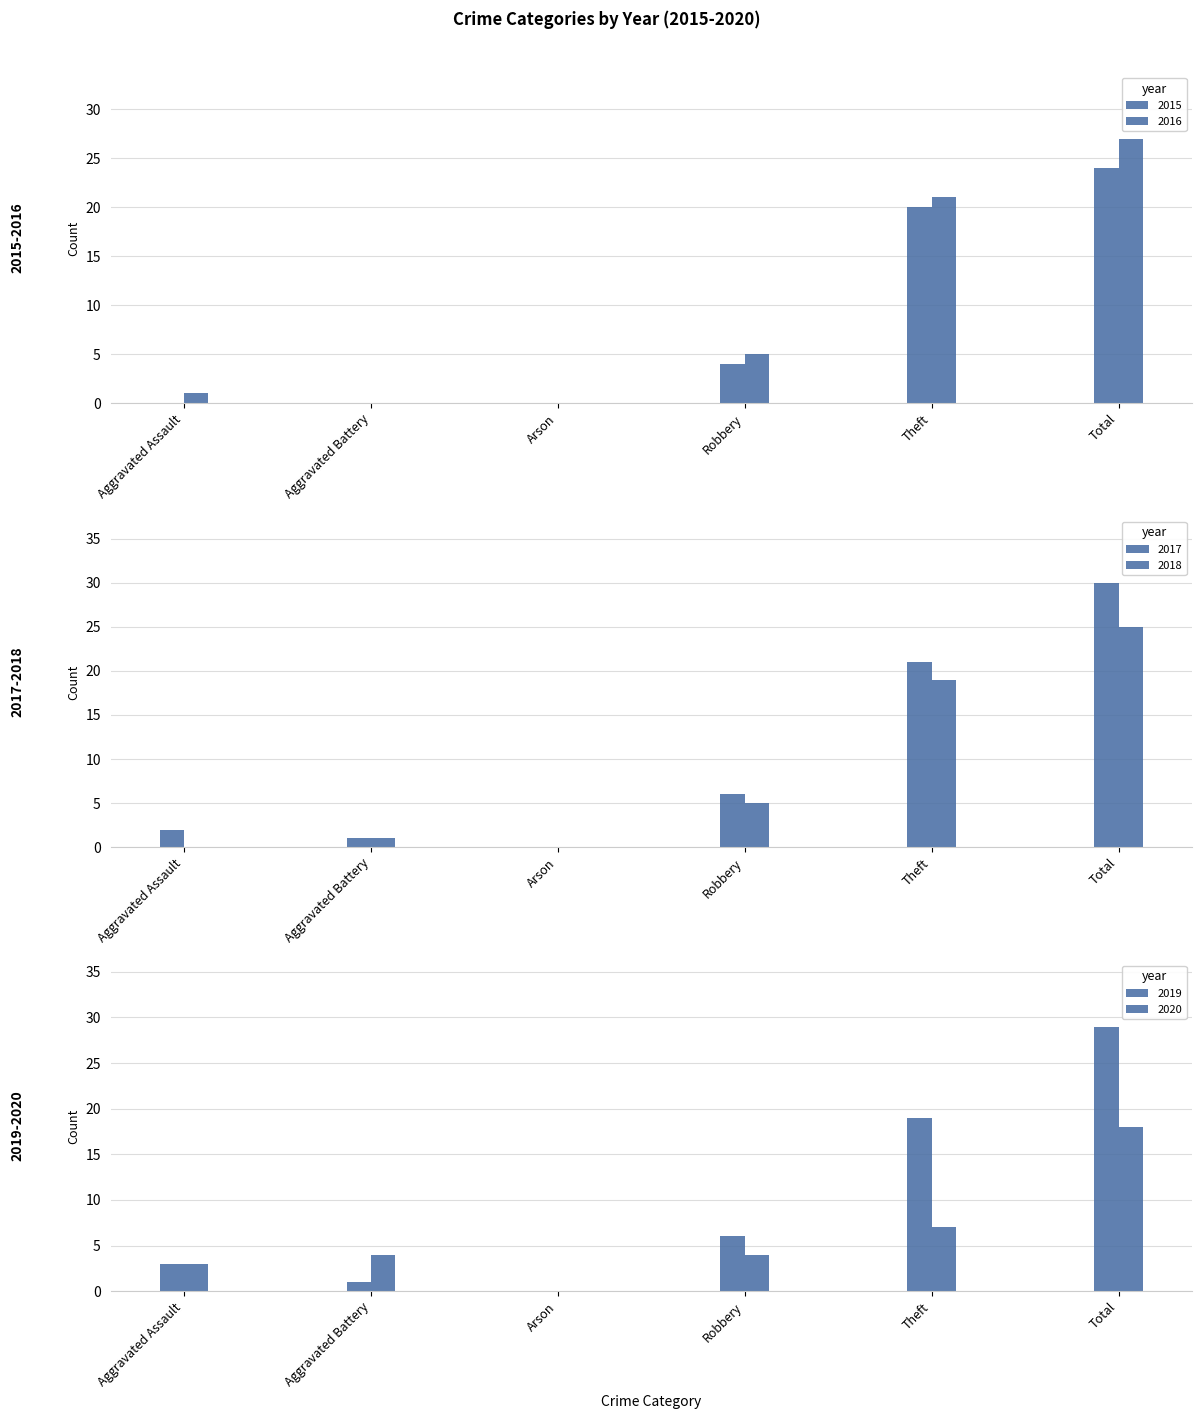

Which series has the largest total across all categories?

2017